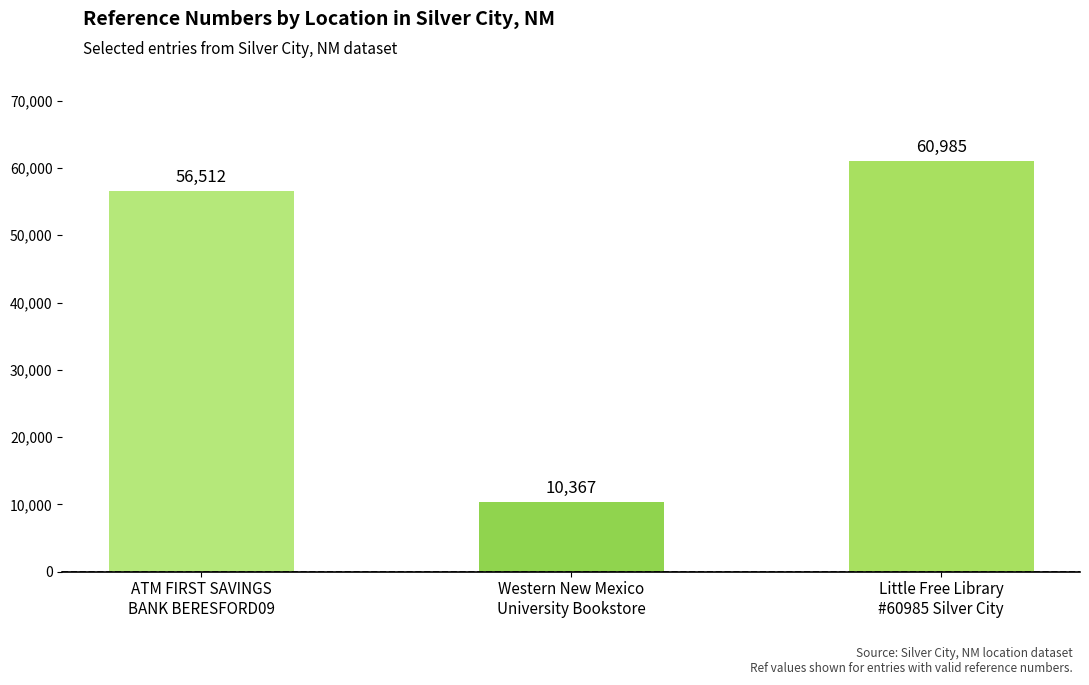

What is the greatest value displayed?

60985